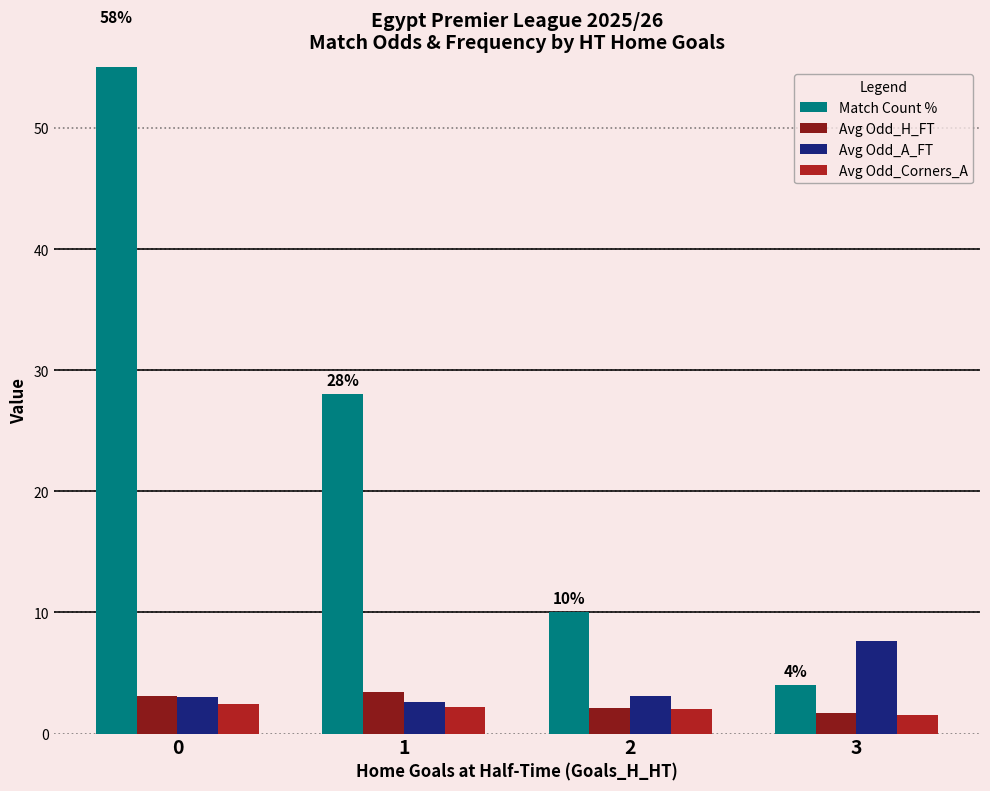

What are all the series names shown in the legend?

Match Count %, Avg Odd_H_FT, Avg Odd_A_FT, Avg Odd_Corners_A